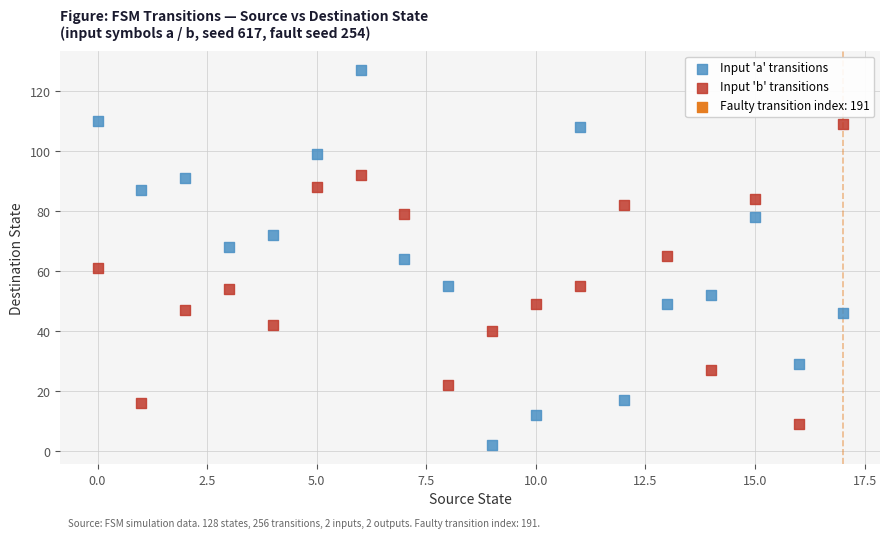

In the Input 'b' transitions series, what Y value is closest to 59?

61